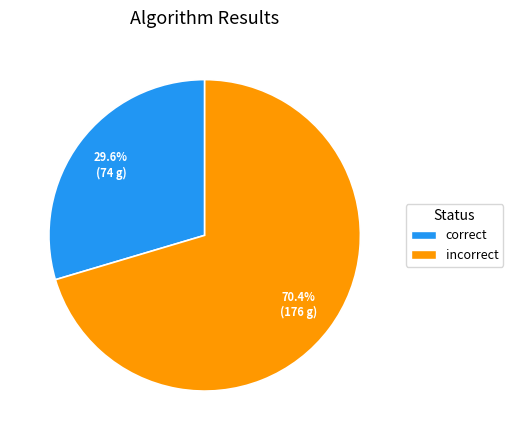

What is the largest slice in the pie chart?

incorrect